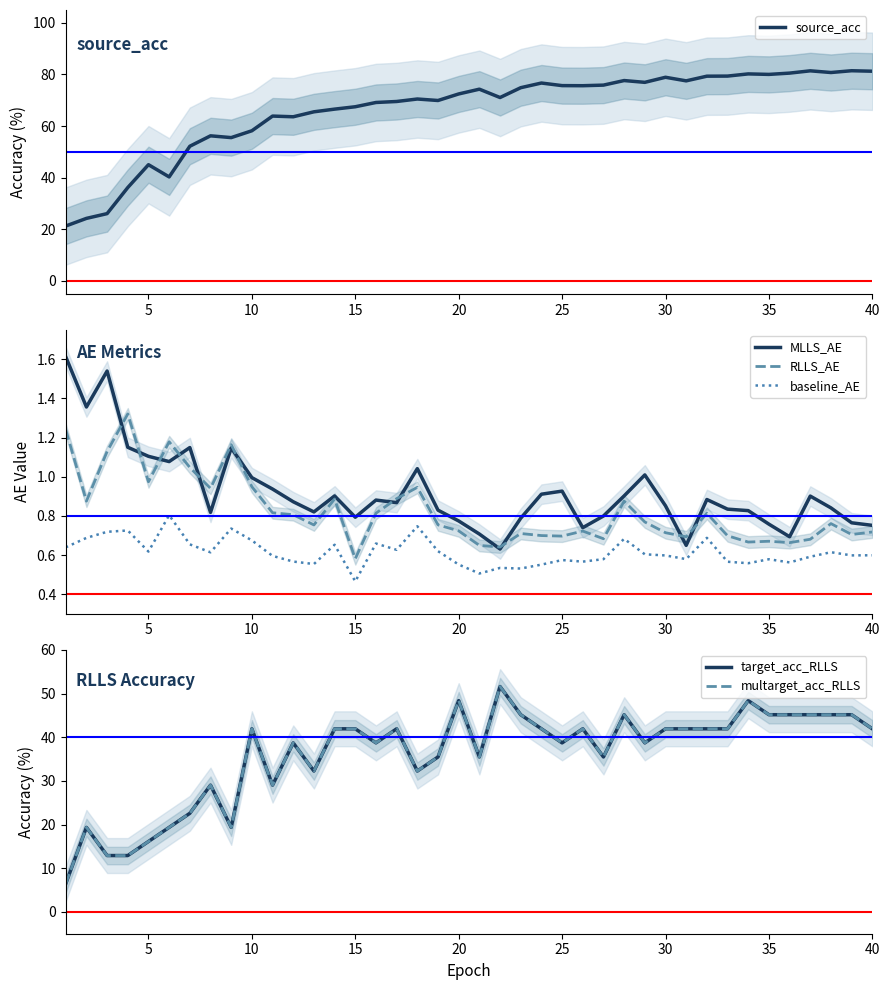

The source_acc series shows 81.3 at 40. True or false?

True